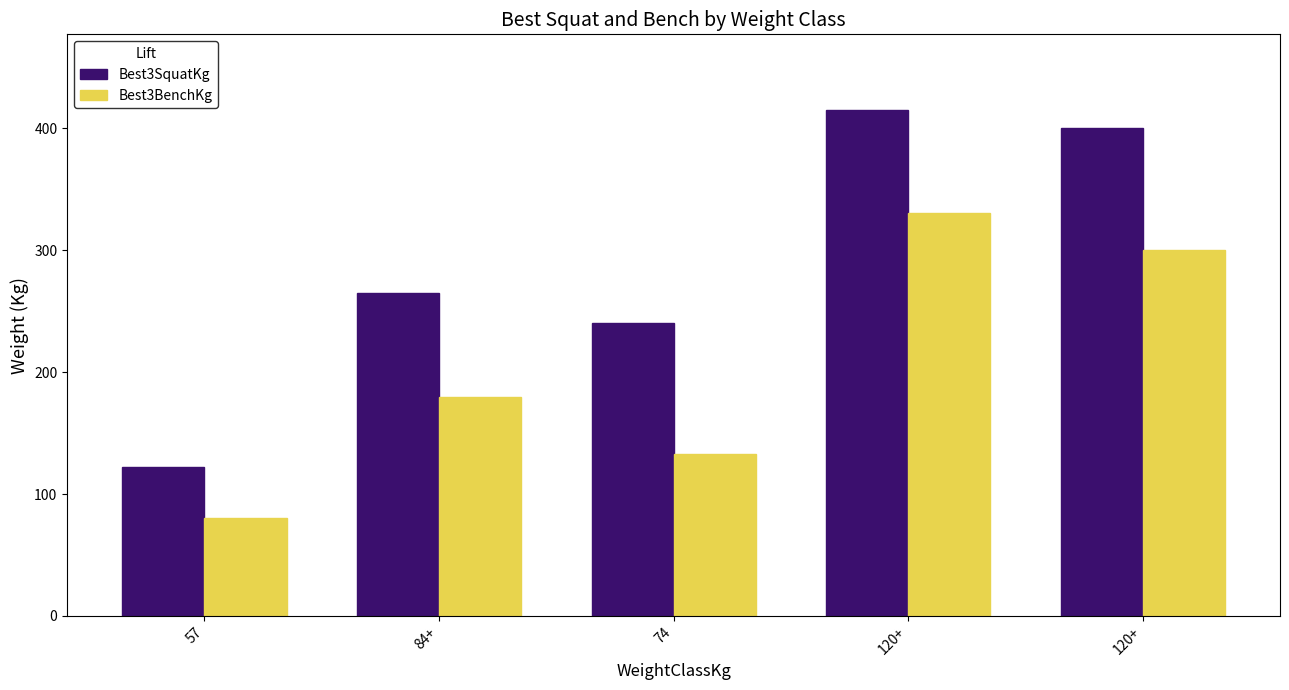

List the series in order of their overall mean, lowest first.

Best3BenchKg, Best3SquatKg